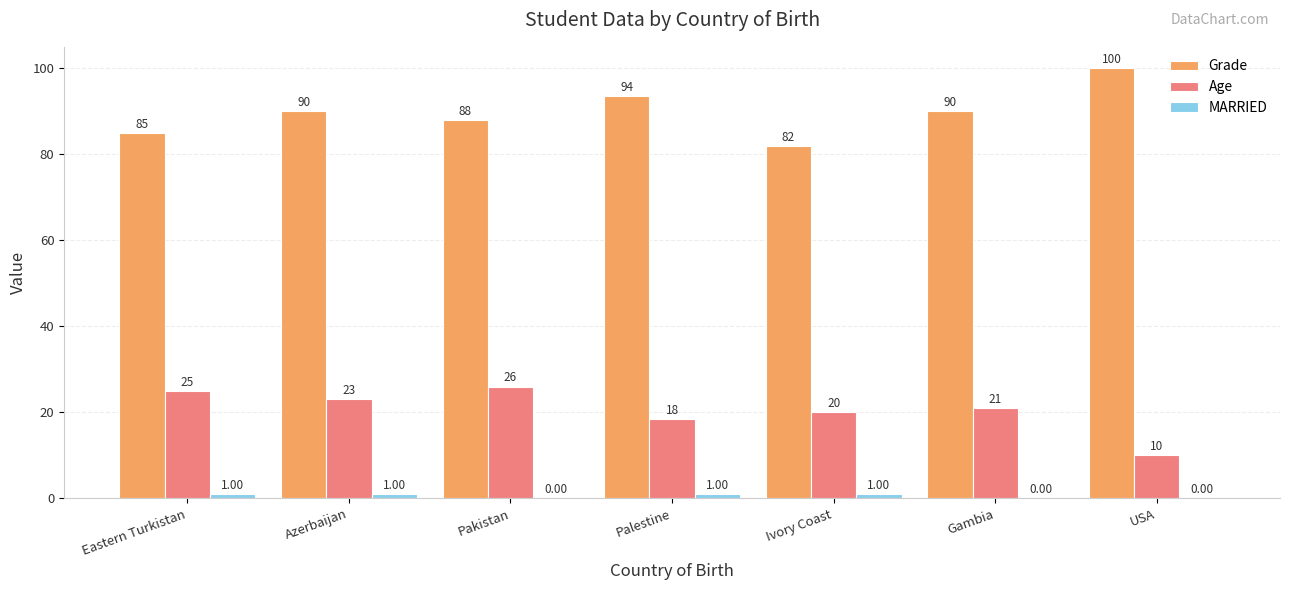

Which series changed the most between Pakistan and USA?

Age